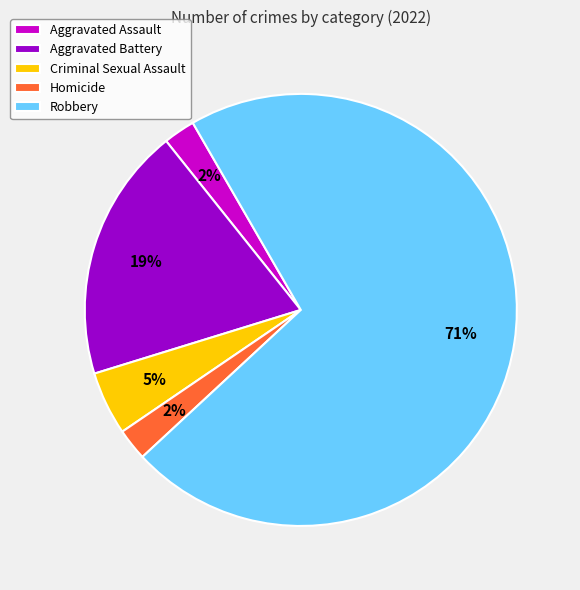

True or false: Aggravated Assault accounts for 17% of the total.

False